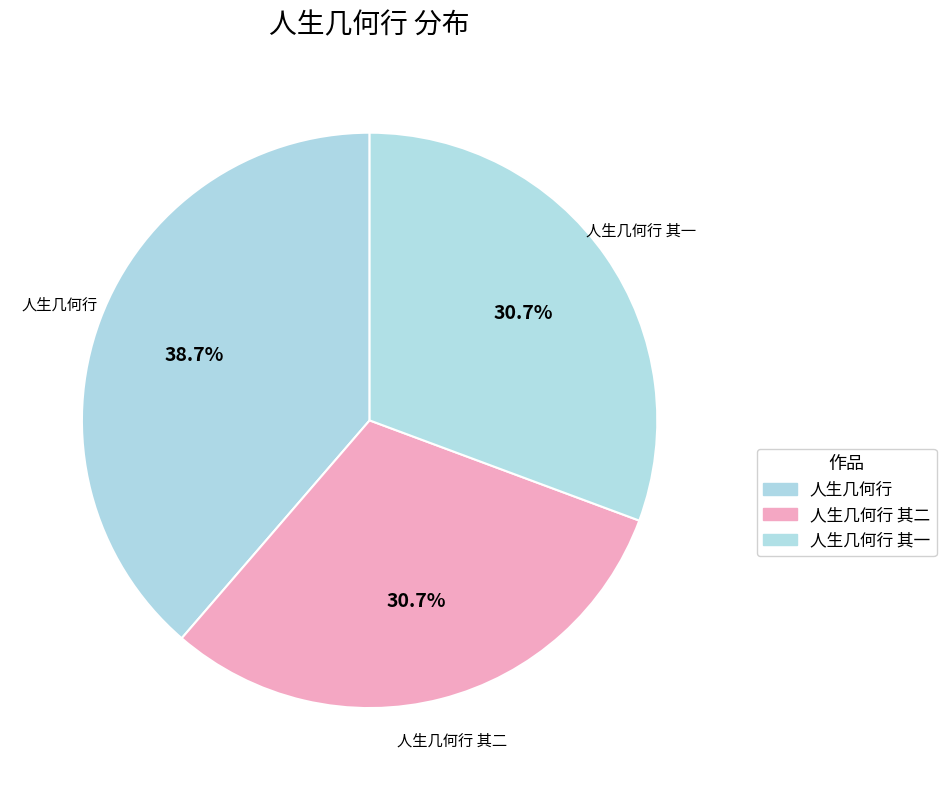

How many segments does this pie chart have?

3